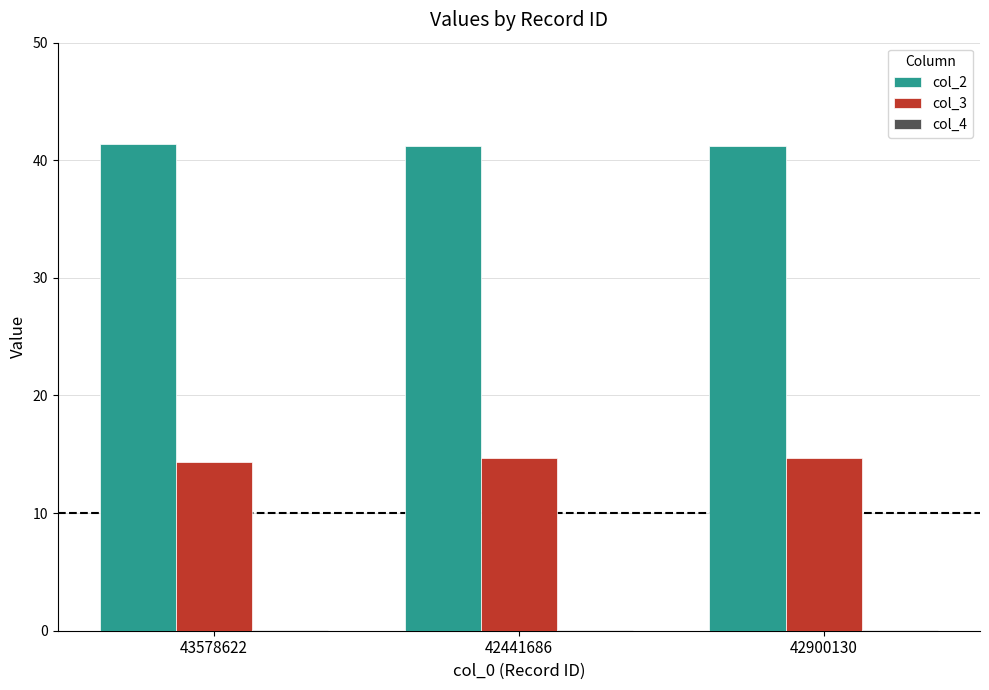

Which series has the largest total across all categories?

col_2